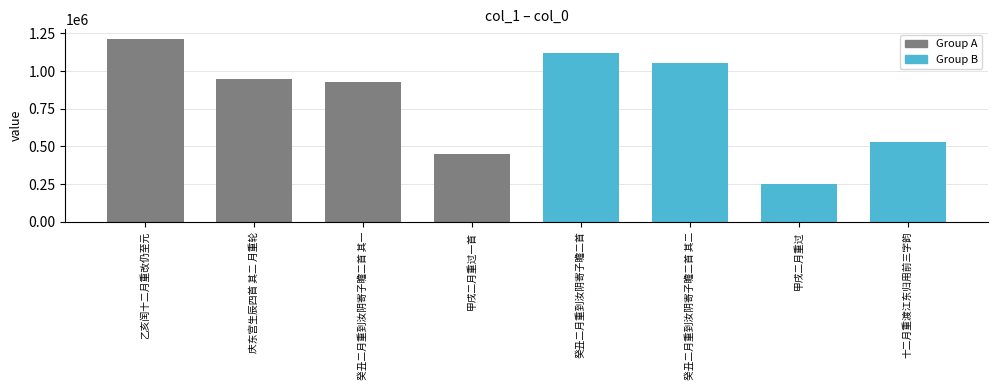

What is the label of the 8th bar from the left?

十二月重渡江东归用前三字韵